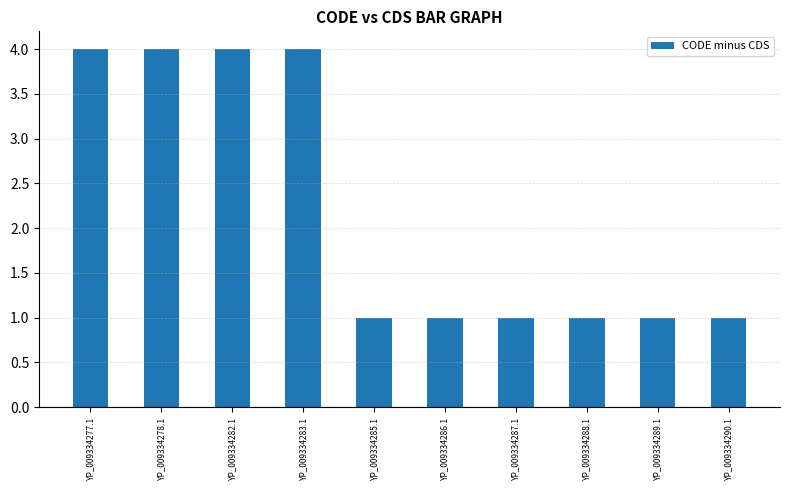

What is the label of the 4th bar from the left?

YP_009334283.1